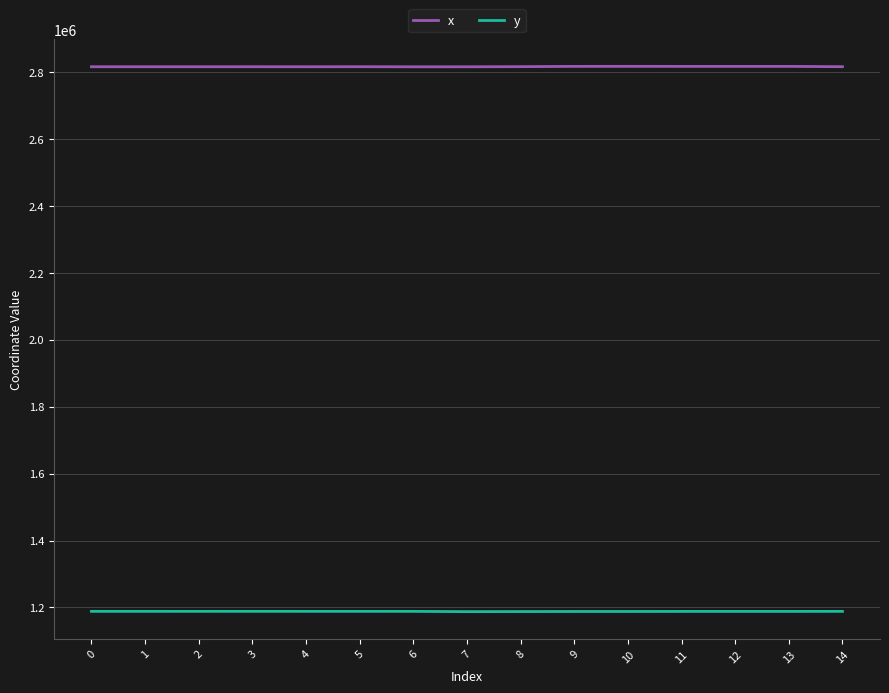

True or false: x and y intersect in this chart.

False